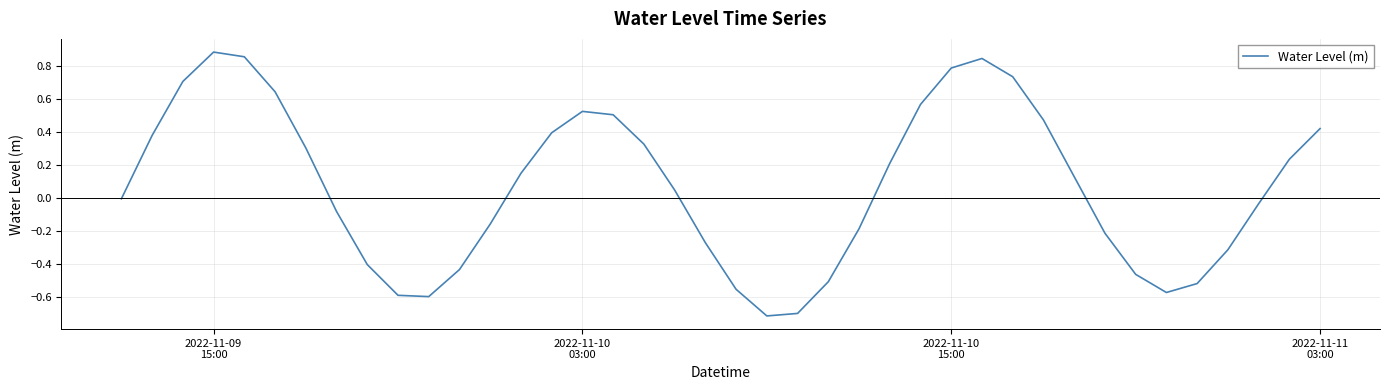

What is the smallest value displayed?

-0.7